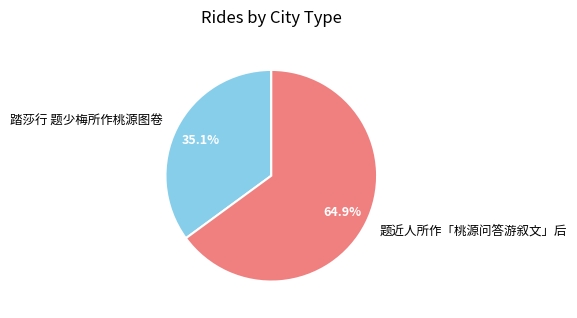

True or false: 踏莎行 题少梅所作桃源图卷 accounts for 47% of the total.

False